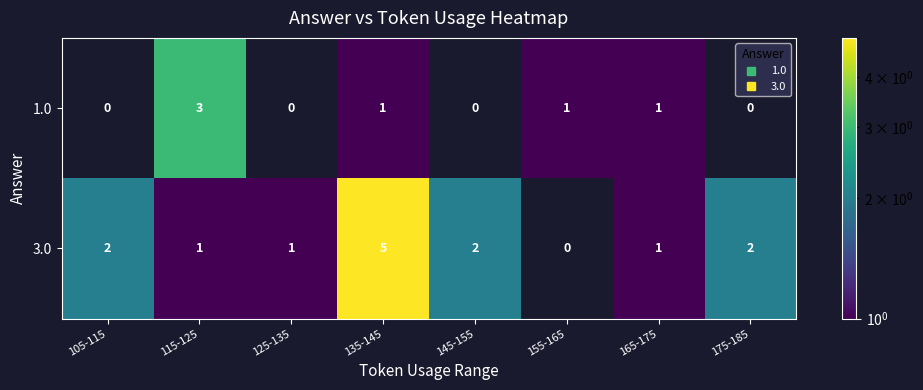

True or false: 1.0 has a value of 0 at 175-185.

True